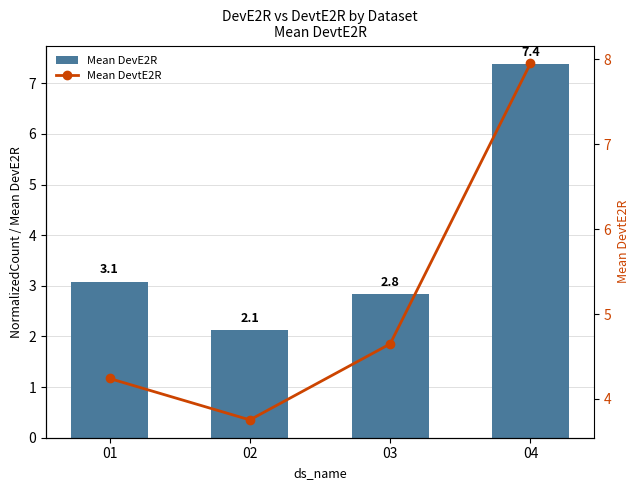

What is the greatest value displayed?

8.0